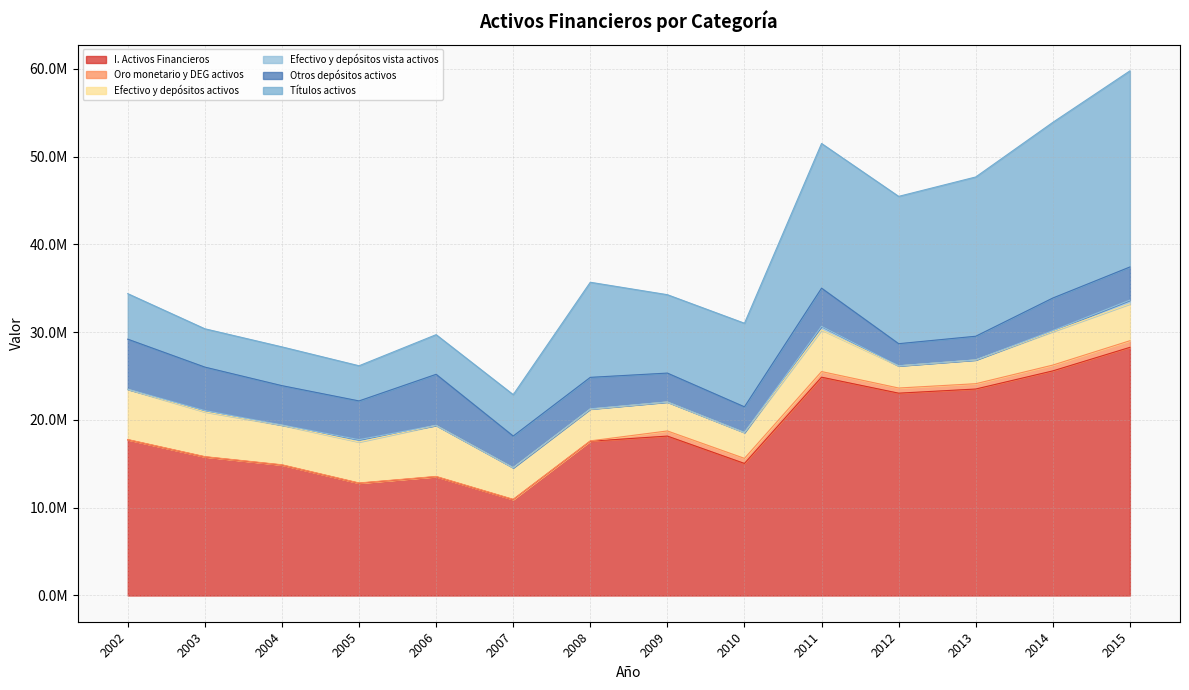

The value of Oro monetario y DEG activos at 2005 is 39963. True or false?

False